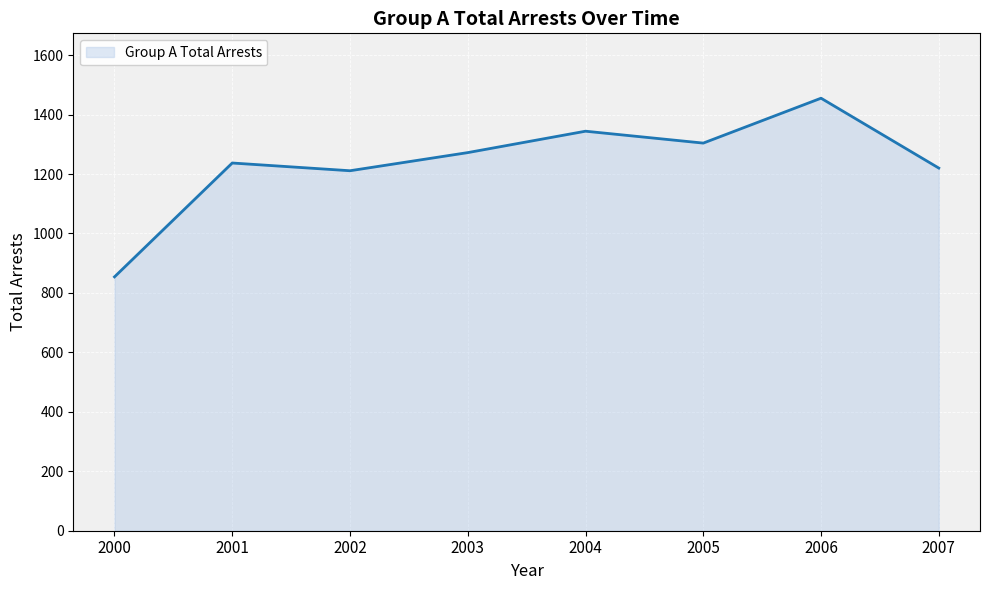

Which has a higher value, 2003 or 2001?

2003